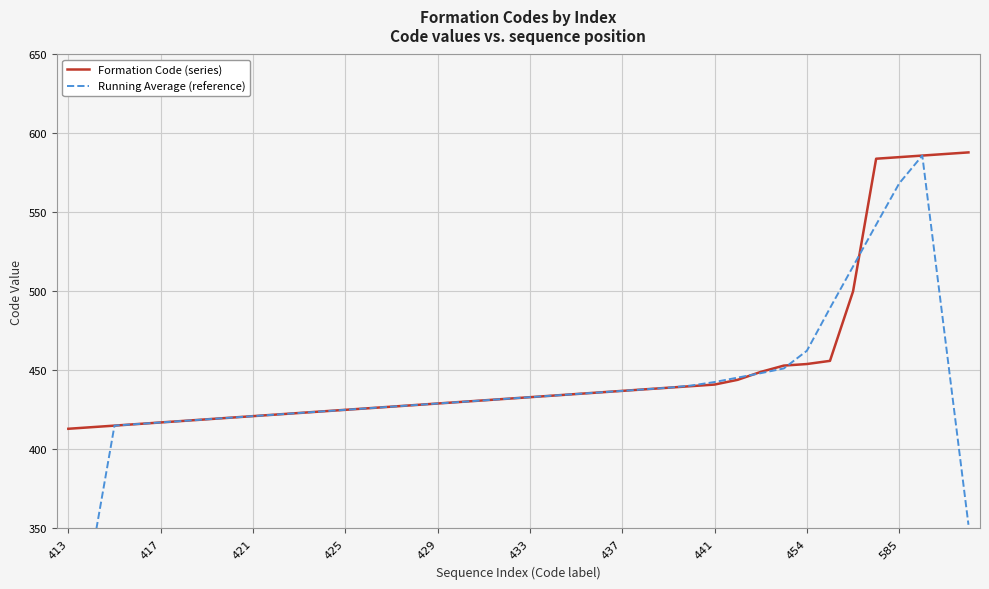

Which series changed the most between 14 and 18?

Formation Code (series)